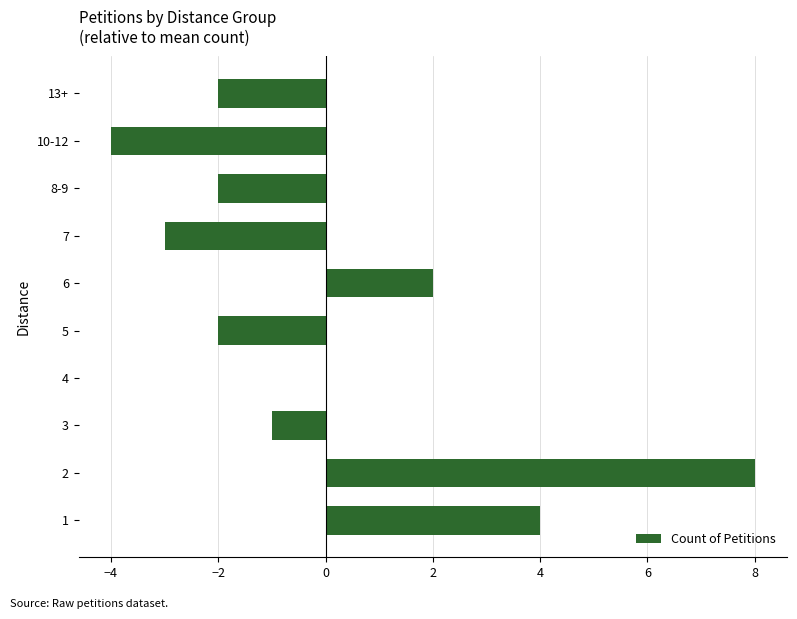

At which category does the chart reach its peak across all series?

2